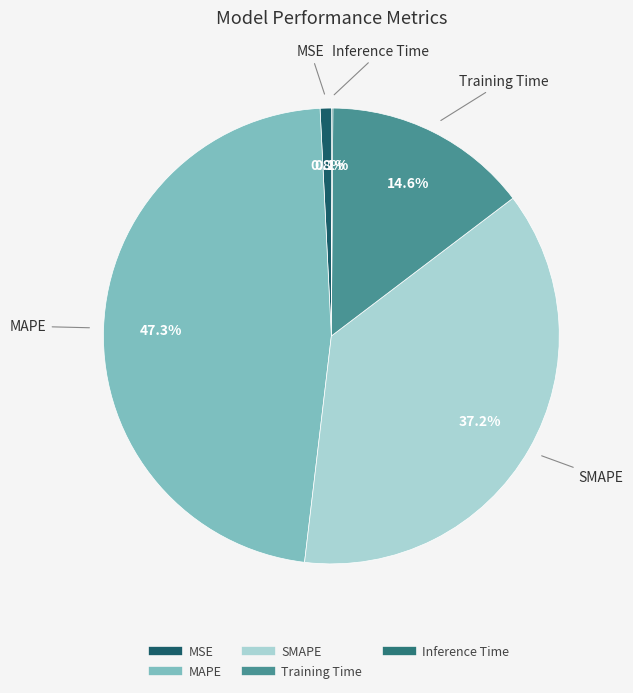

What is the largest slice in the pie chart?

MAPE